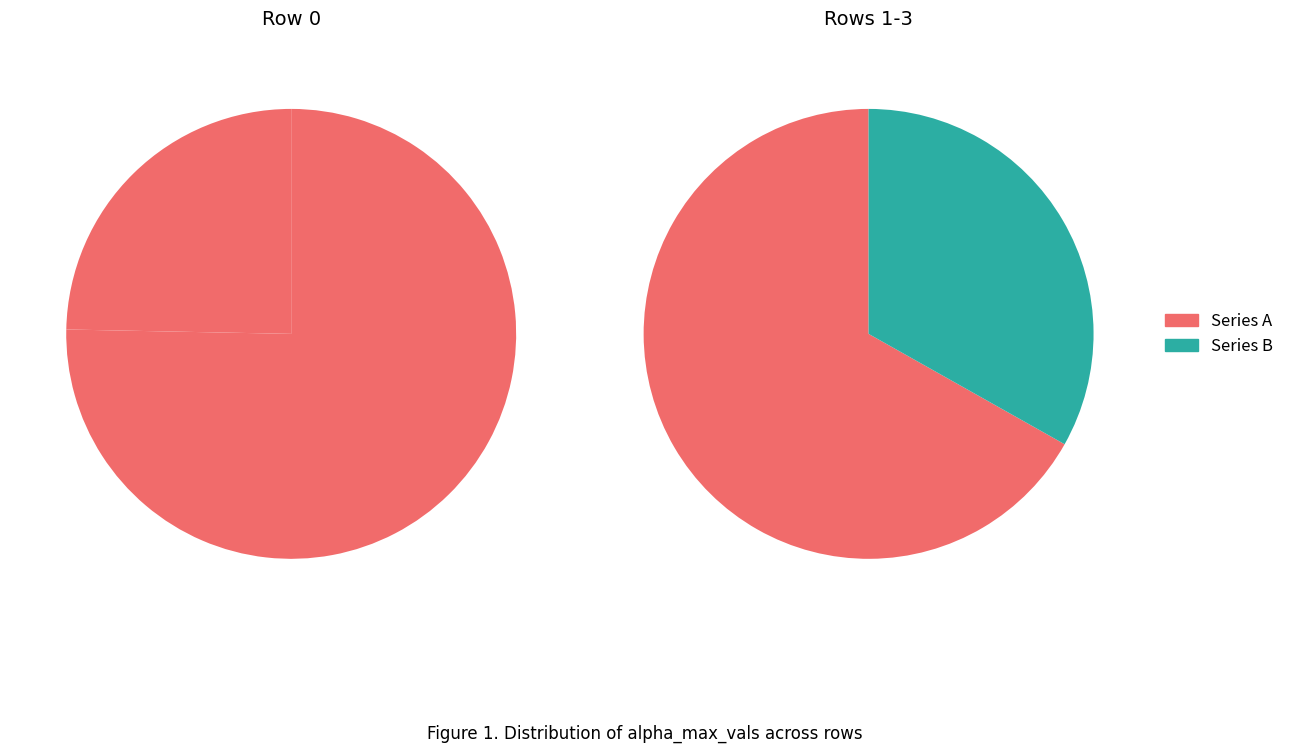

What percentage is the 1 slice, to the nearest percent?

25%